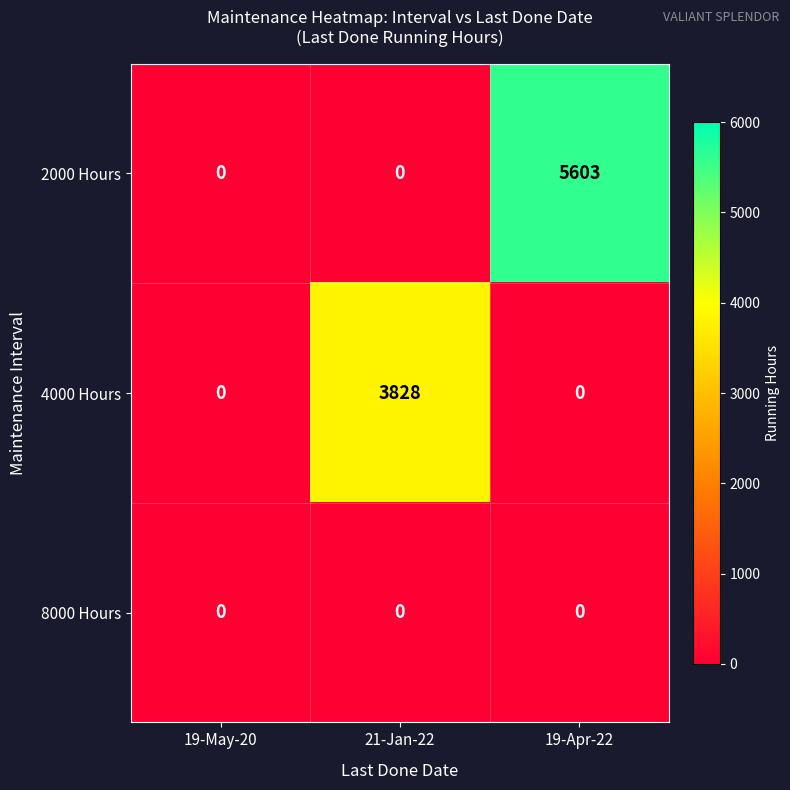

How many values in the 2000 Hours series exceed 0?

1